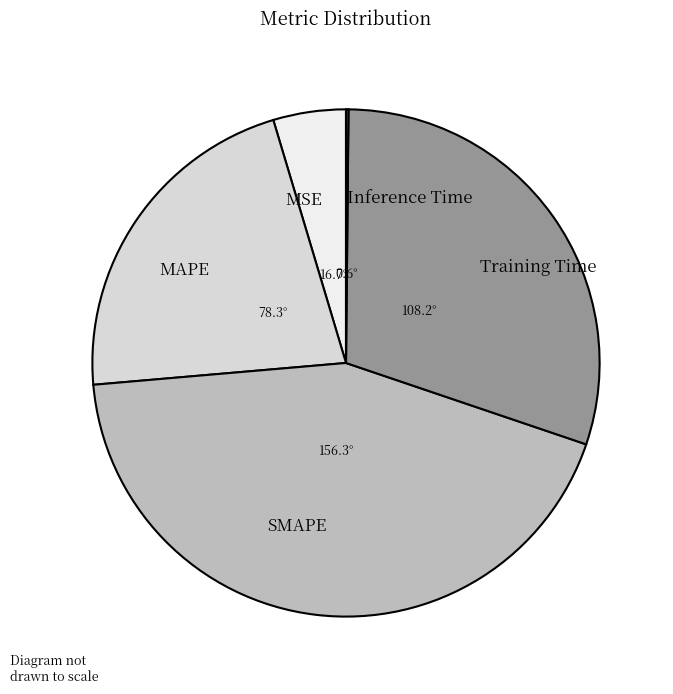

The MSE slice represents 5% of the pie. True or false?

True